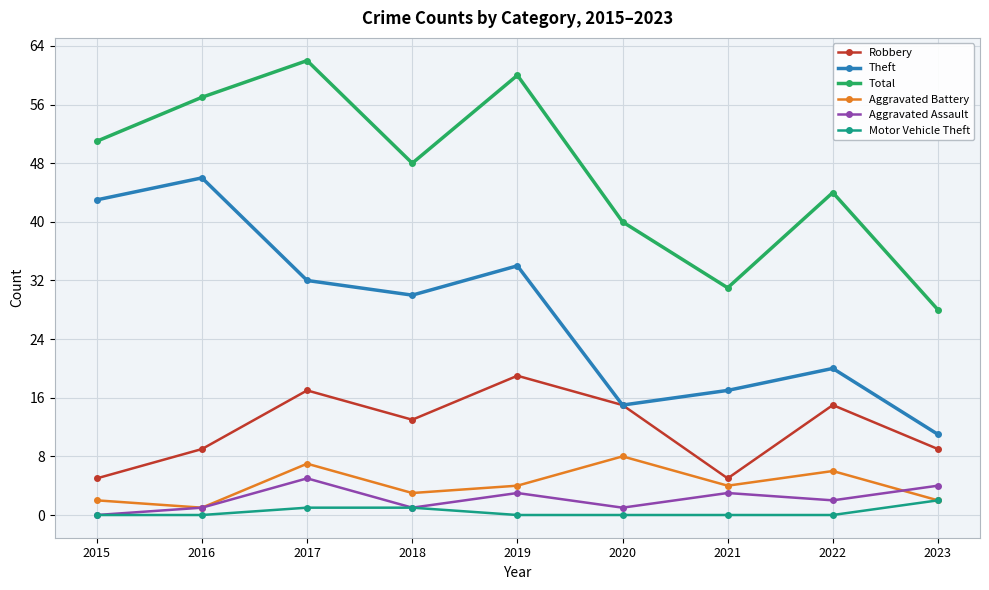

How many distinct data groups are displayed?

6